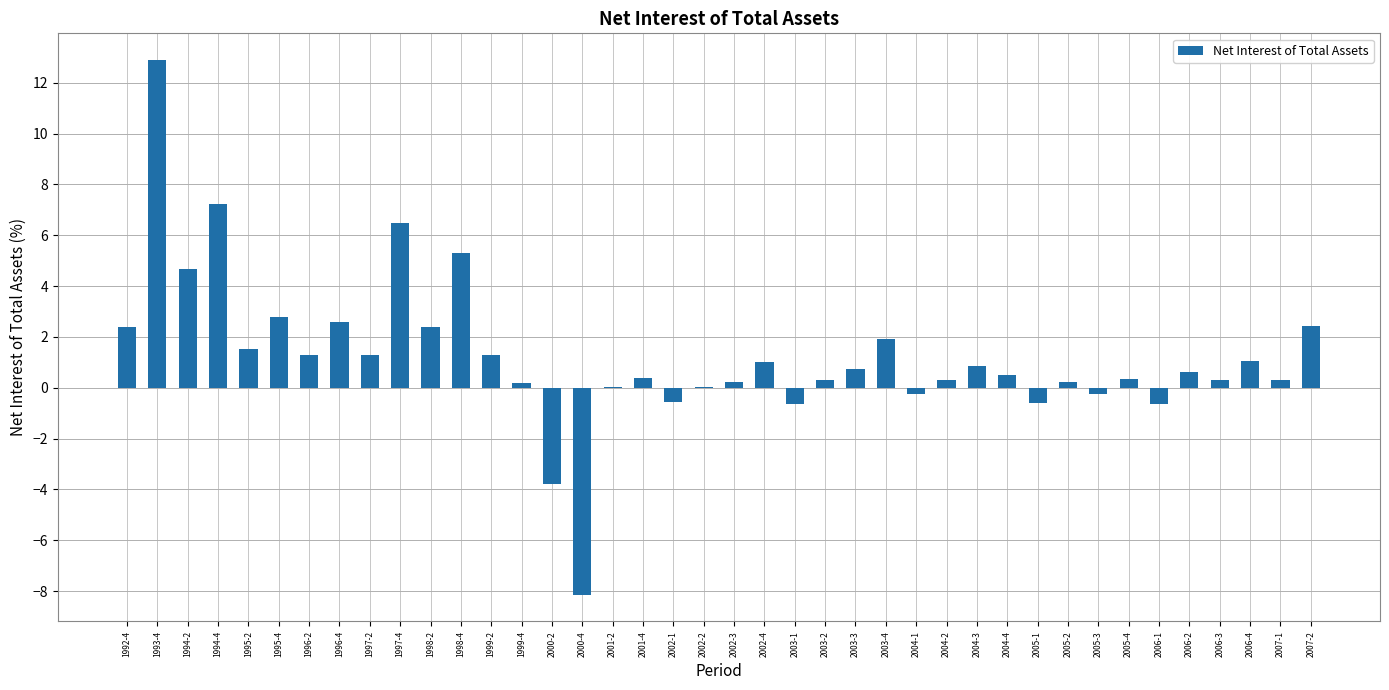

Between 2007-2 and 1995-2, which is larger?

2007-2